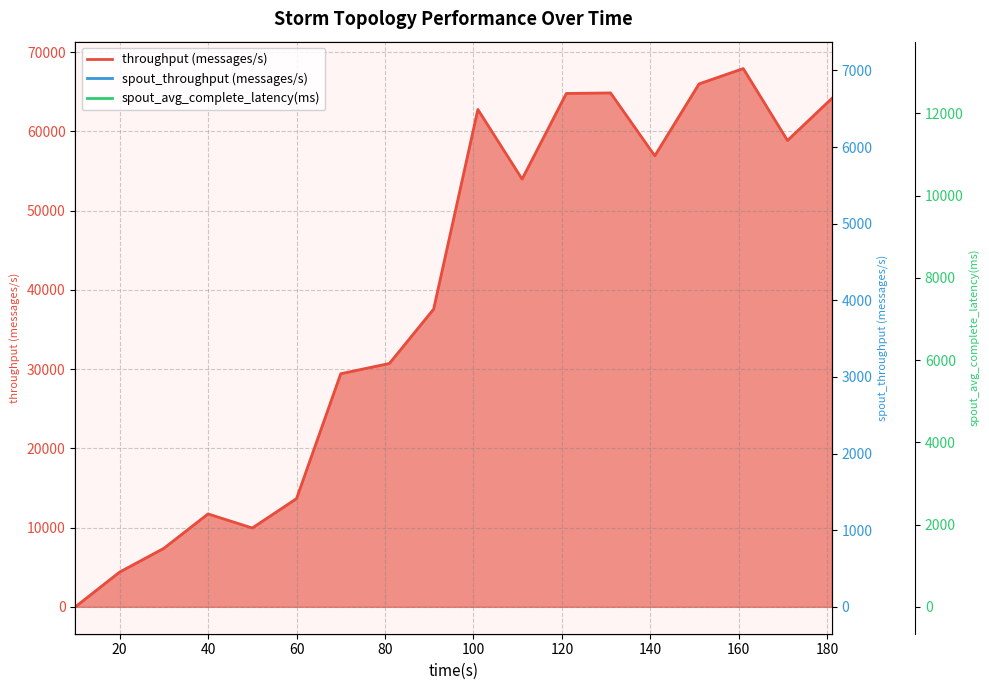

Where is spout_throughput (messages/s) nearest to the value 3512?

160